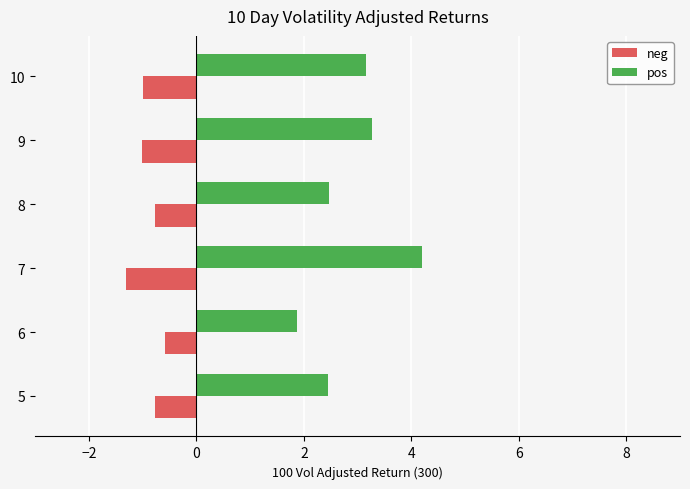

What is the highest value of the neg series?

-0.6